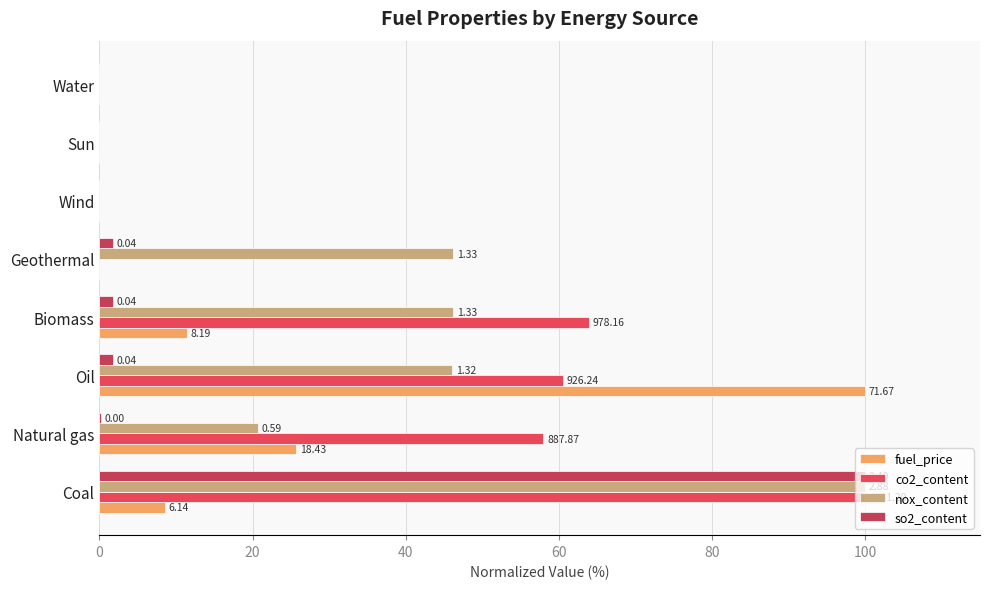

Does the chart contain any negative values?

No